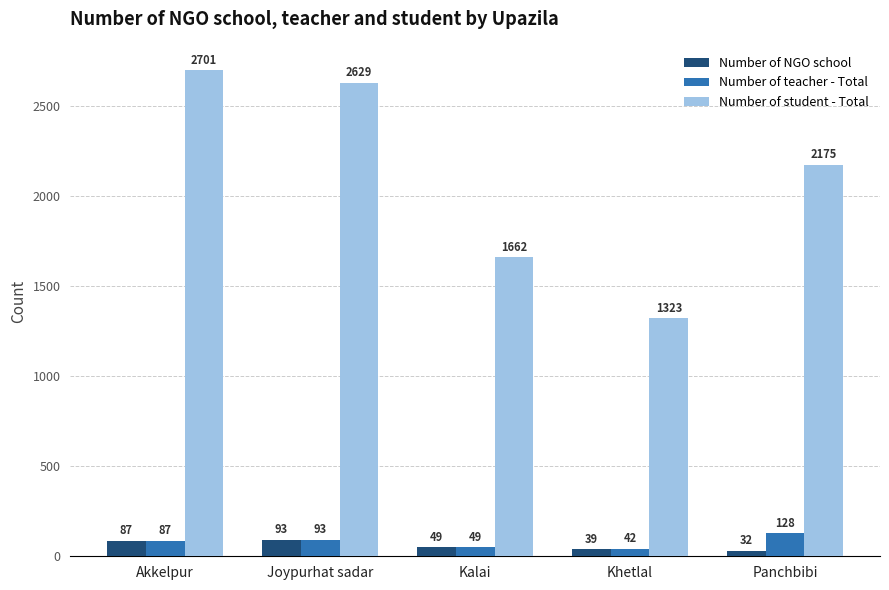

At how many categories does at least one series exceed 785?

5